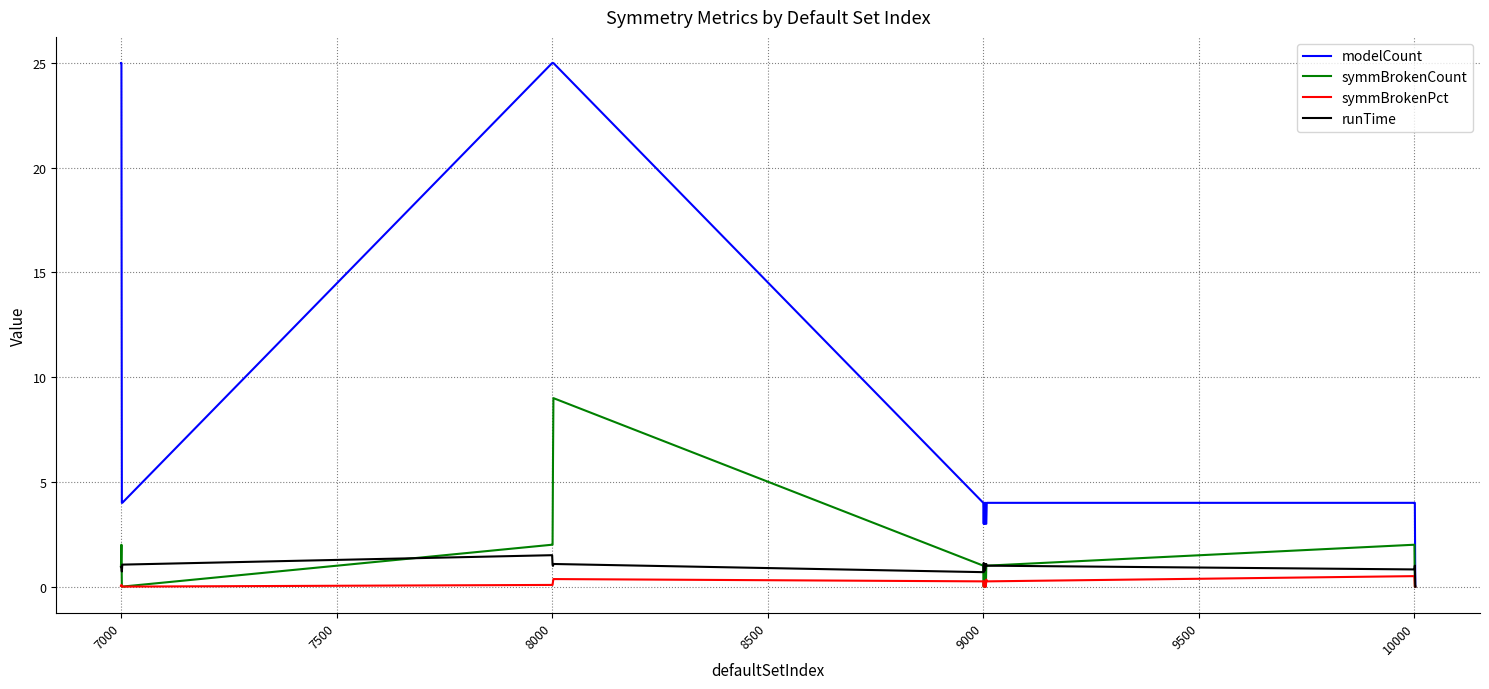

Which series has the largest range (max minus min)?

modelCount